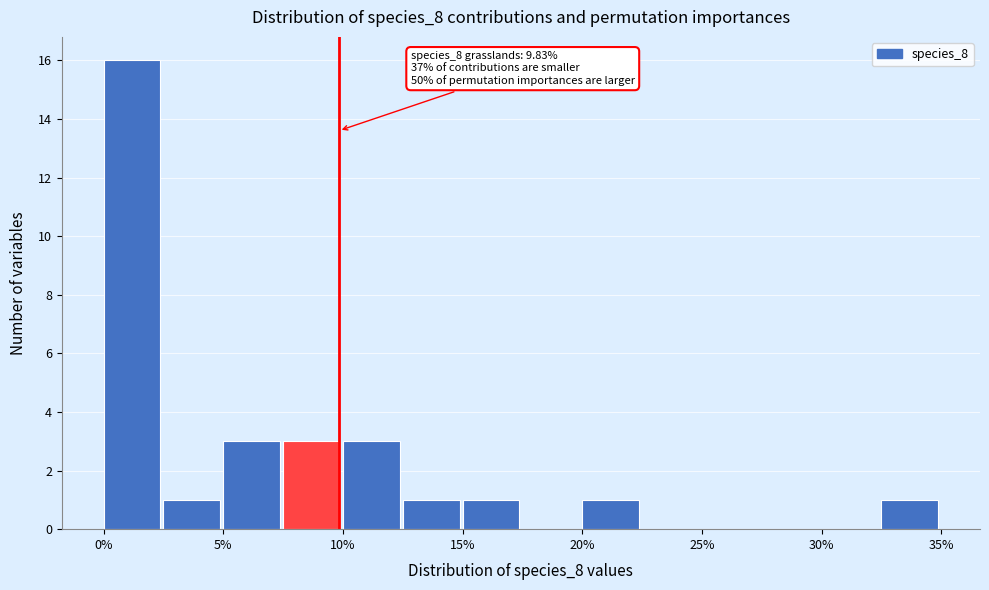

Which range on the x-axis has the tallest bar?

0.0 to 2.5